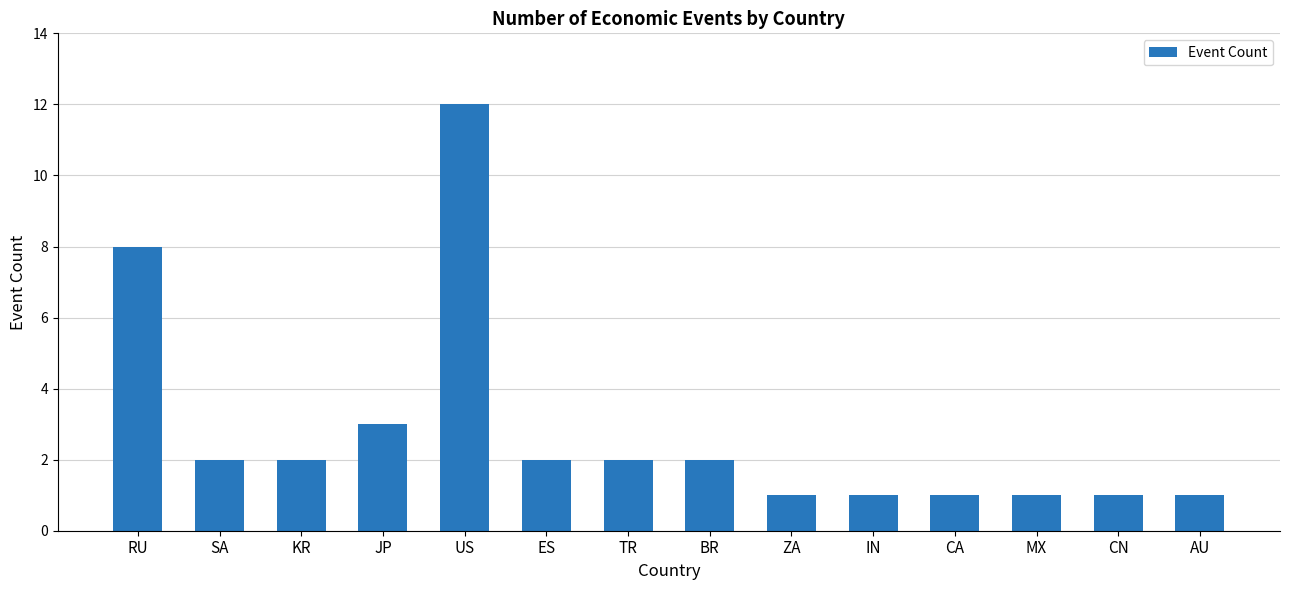

What is the label of the 13th bar from the left?

CN